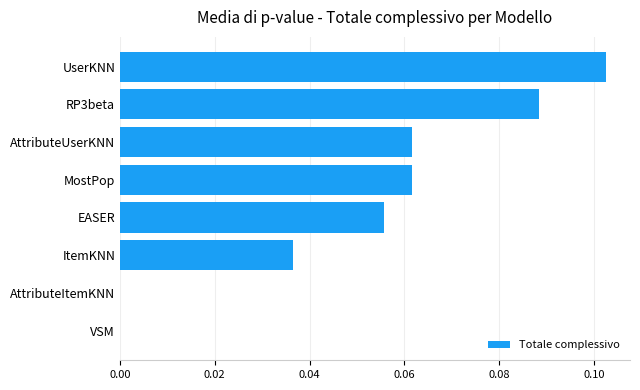

Between EASER and AttributeUserKNN, which is larger?

AttributeUserKNN